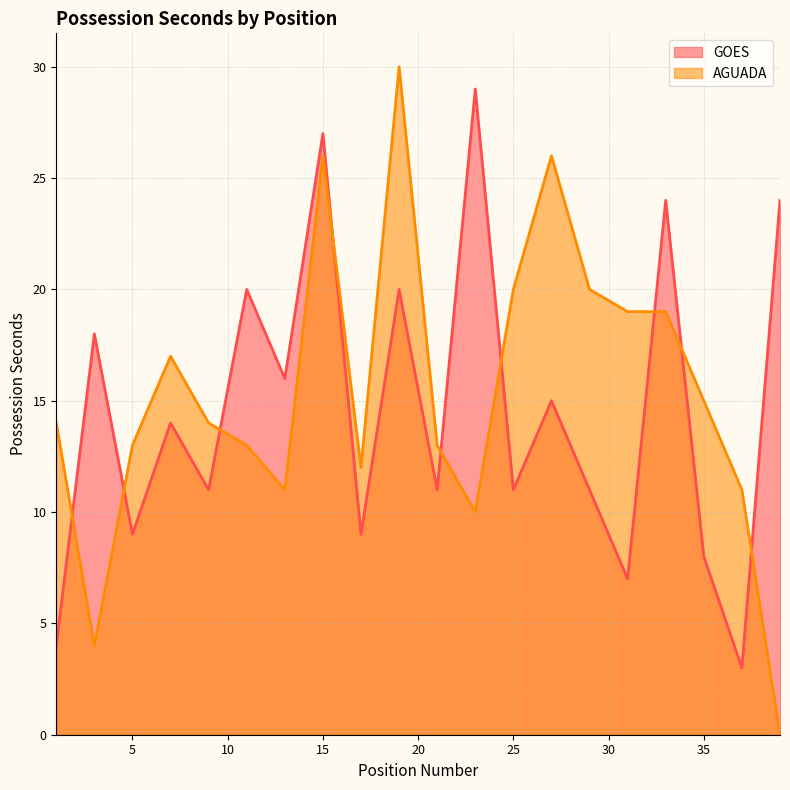

What is the spread (max minus min) of values at 15?

1